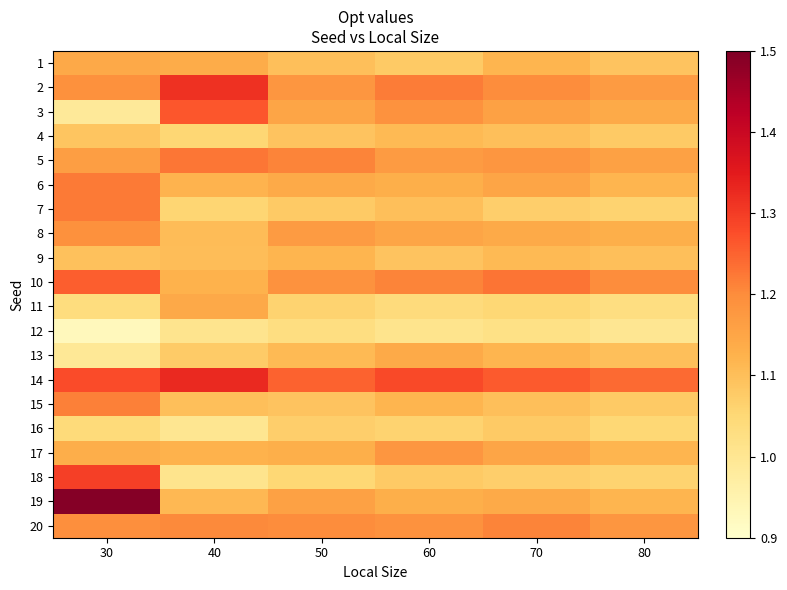

Reading right to left, what are all the values shown in this chart?

1: 80=1.1	70=1.1	60=1.1	50=1.1	40=1.1	30=1.1
2: 80=1.2	70=1.2	60=1.2	50=1.2	40=1.3	30=1.2
3: 80=1.1	70=1.2	60=1.2	50=1.1	40=1.3	30=1.0
4: 80=1.1	70=1.1	60=1.1	50=1.1	40=1.1	30=1.1
5: 80=1.2	70=1.2	60=1.2	50=1.2	40=1.2	30=1.2
6: 80=1.1	70=1.1	60=1.1	50=1.1	40=1.1	30=1.2
7: 80=1.1	70=1.1	60=1.1	50=1.1	40=1.1	30=1.2
8: 80=1.1	70=1.1	60=1.1	50=1.2	40=1.1	30=1.2
9: 80=1.1	70=1.1	60=1.1	50=1.1	40=1.1	30=1.1
10: 80=1.2	70=1.2	60=1.2	50=1.2	40=1.1	30=1.3
11: 80=1.0	70=1.1	60=1.0	50=1.1	40=1.1	30=1.0
12: 80=1.0	70=1.0	60=1.0	50=1.0	40=1.0	30=0.9
13: 80=1.1	70=1.1	60=1.1	50=1.1	40=1.1	30=1.0
14: 80=1.2	70=1.3	60=1.3	50=1.2	40=1.3	30=1.3
15: 80=1.1	70=1.1	60=1.1	50=1.1	40=1.1	30=1.2
16: 80=1.1	70=1.1	60=1.1	50=1.1	40=1.0	30=1.0
17: 80=1.1	70=1.1	60=1.2	50=1.1	40=1.1	30=1.1
18: 80=1.1	70=1.1	60=1.1	50=1.1	40=1.0	30=1.3
19: 80=1.1	70=1.1	60=1.1	50=1.2	40=1.1	30=1.5
20: 80=1.2	70=1.2	60=1.2	50=1.2	40=1.2	30=1.2